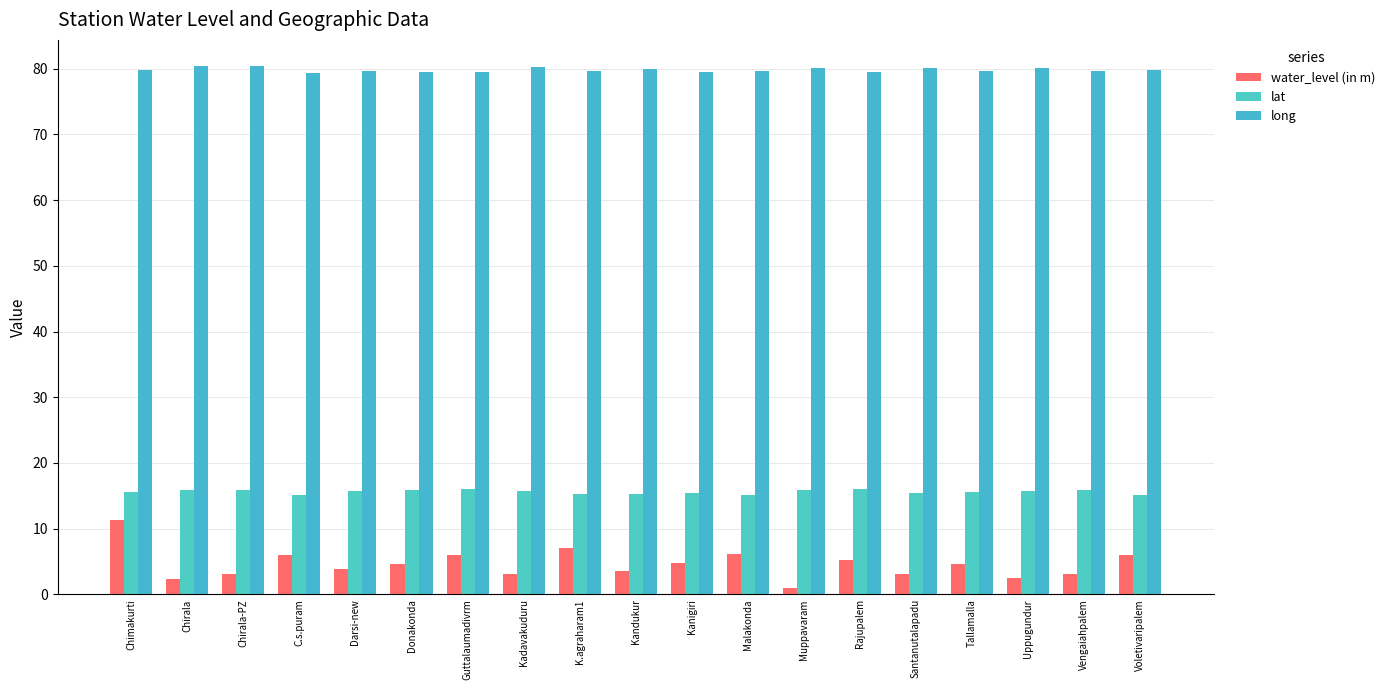

What is the maximum value shown in the chart?

80.4